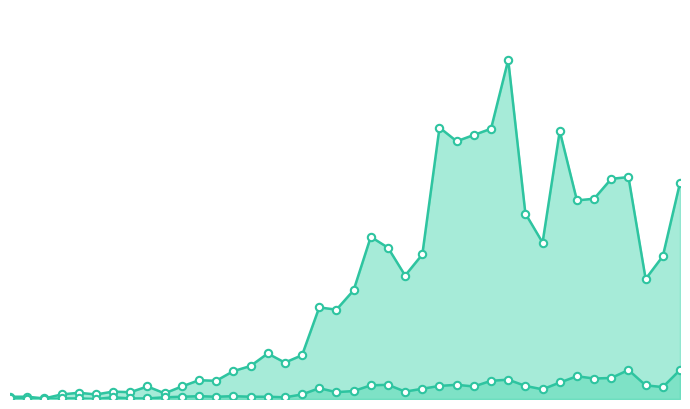

Which series reaches the maximum Y coordinate?

confirmed_line